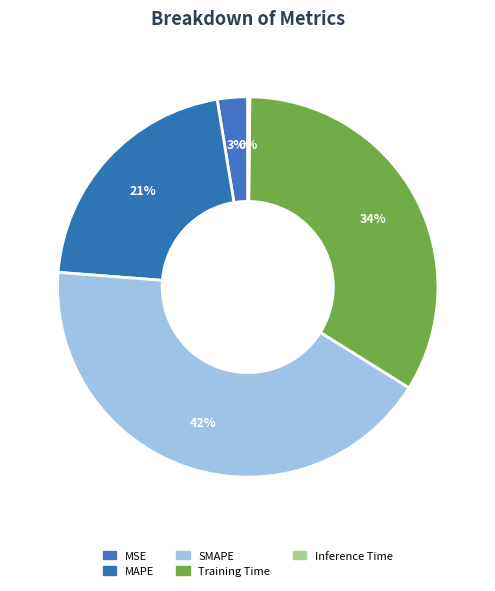

True or false: MSE accounts for 3% of the total.

True